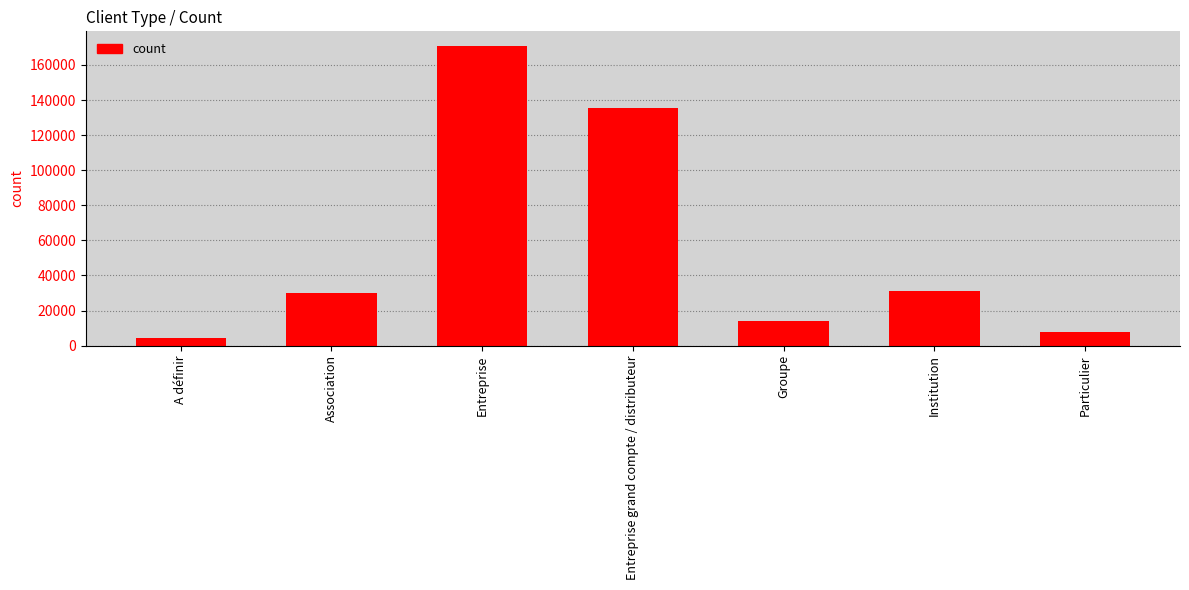

What is the change in value from Institution to Particulier?

-23347.0